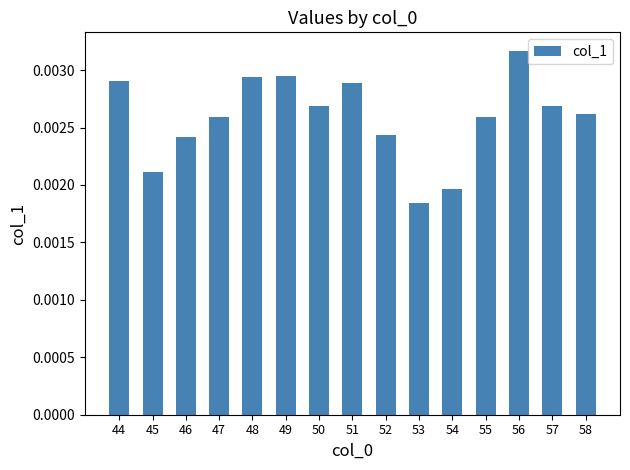

Where is the data nearest to the value 0?

53